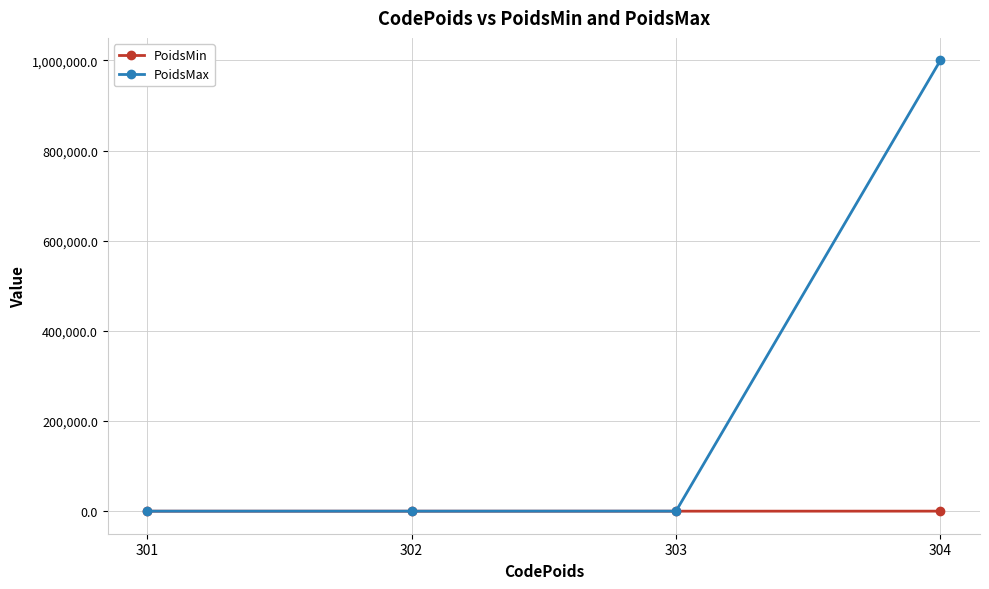

What is the sum of all PoidsMin values?

125.0